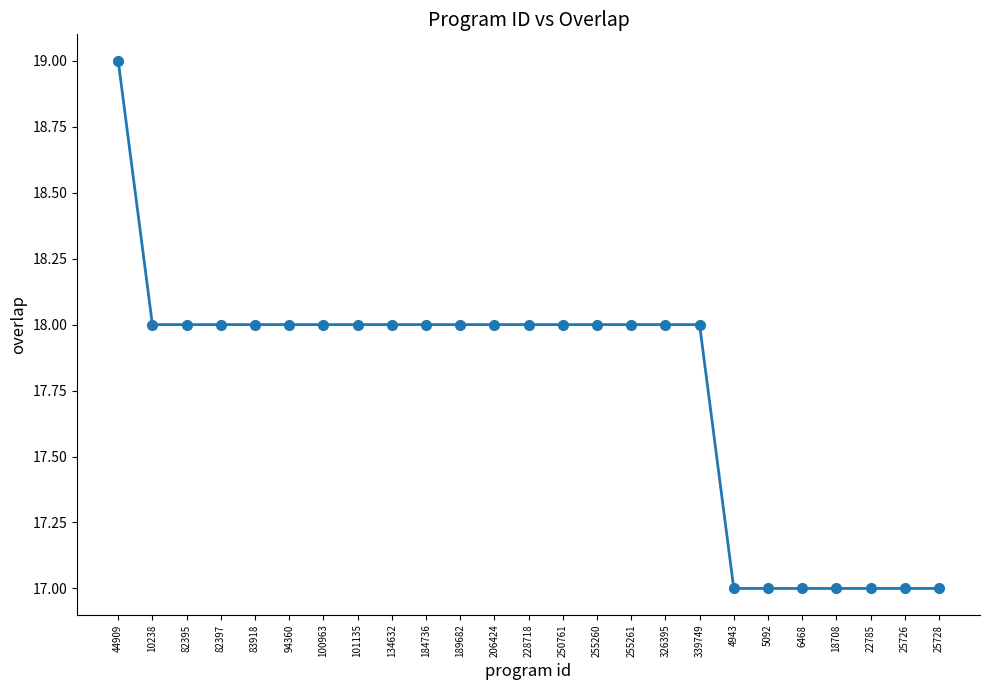

Count the number of categories in the chart.

25